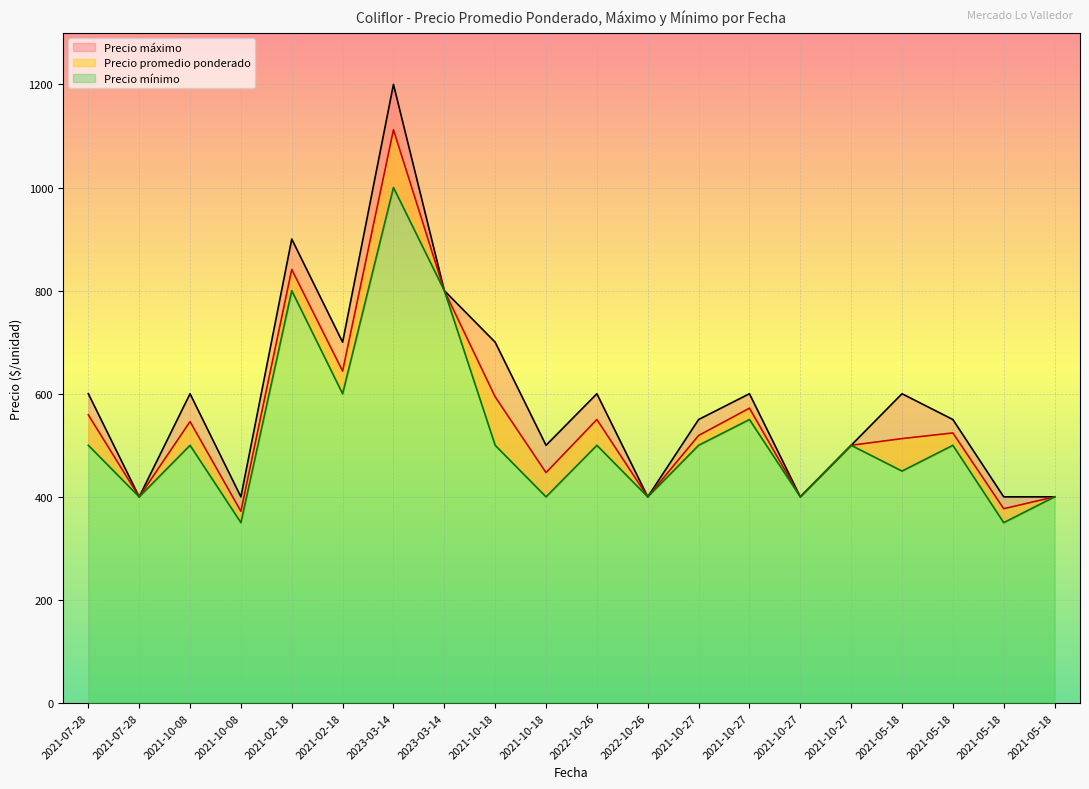

What is the highest value of the Precio mínimo series?

1000